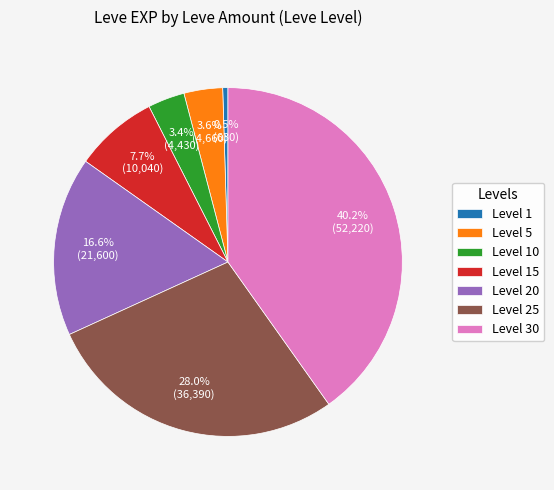

Which slice is the largest?

Level 30